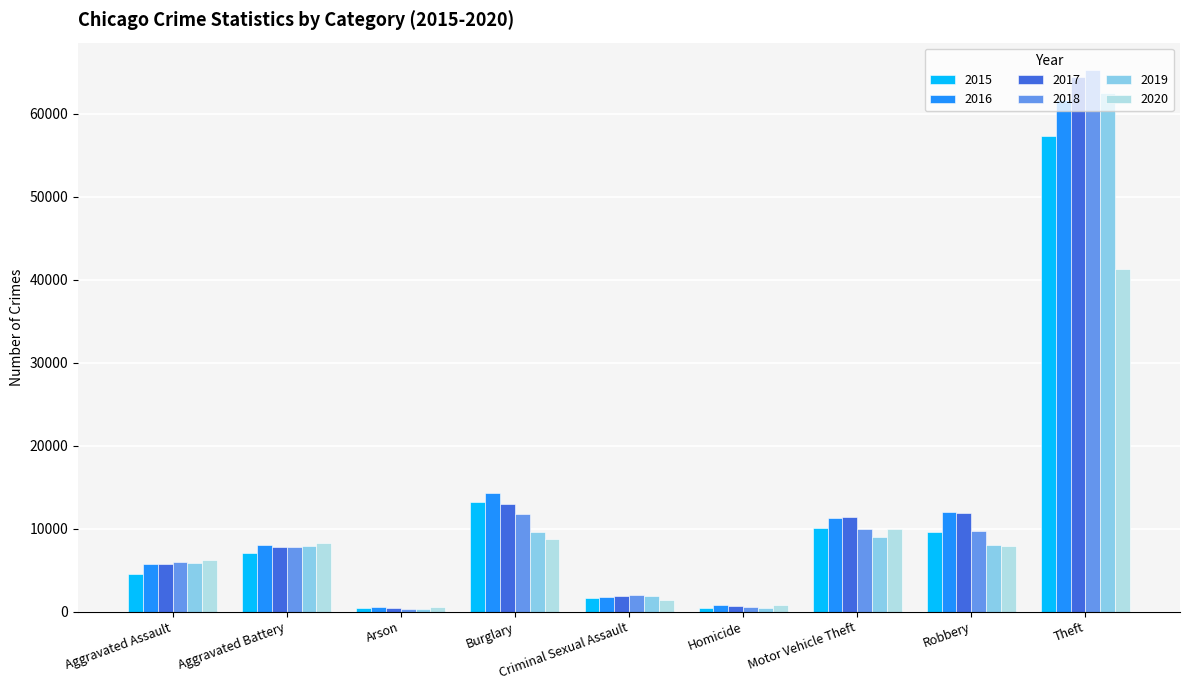

At which category does the chart reach its peak across all series?

Theft